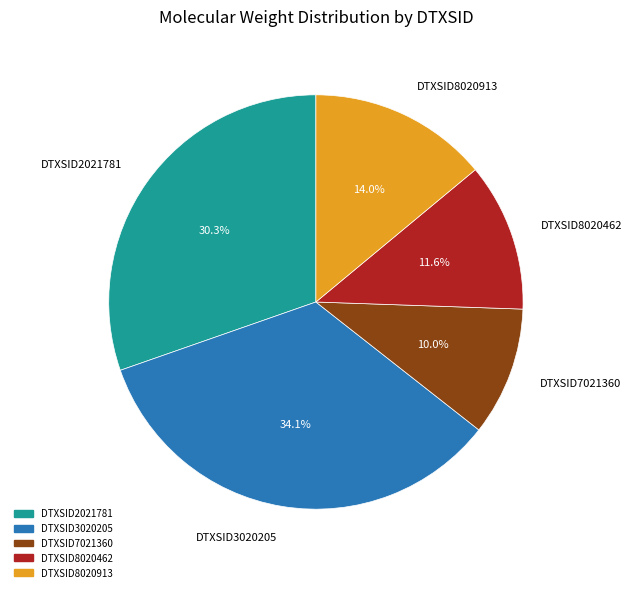

Is it true that DTXSID3020205 is 21% of the pie?

False